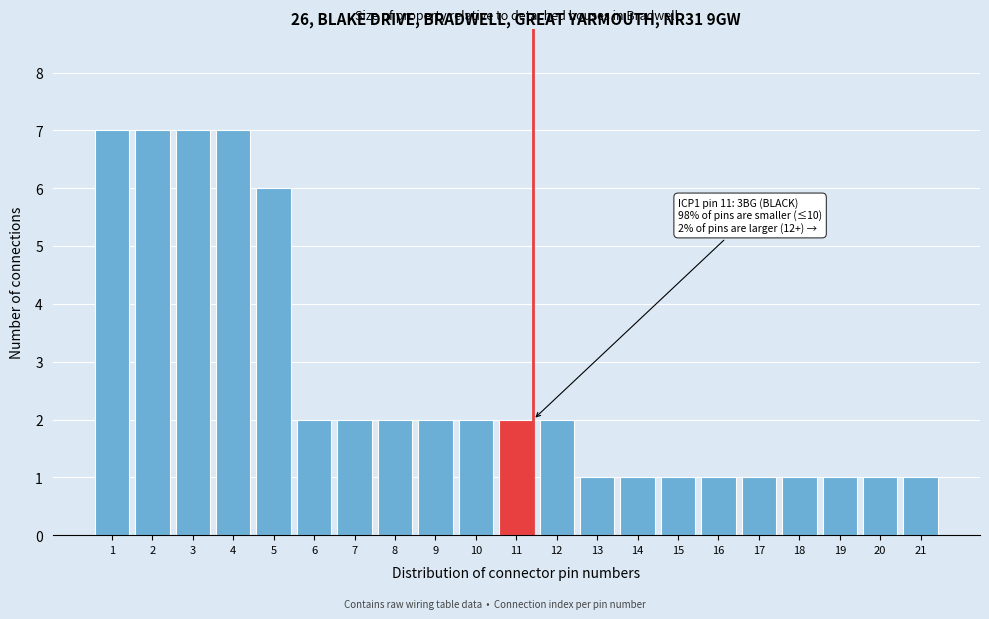

Reading left to right, transcribe all the data shown in this chart.

1=7	2=7	3=7	4=7	5=6	6=2	7=2	8=2	9=2	10=2	11=2	12=2	13=1	14=1	15=1	16=1	17=1	18=1	19=1	20=1	21=1